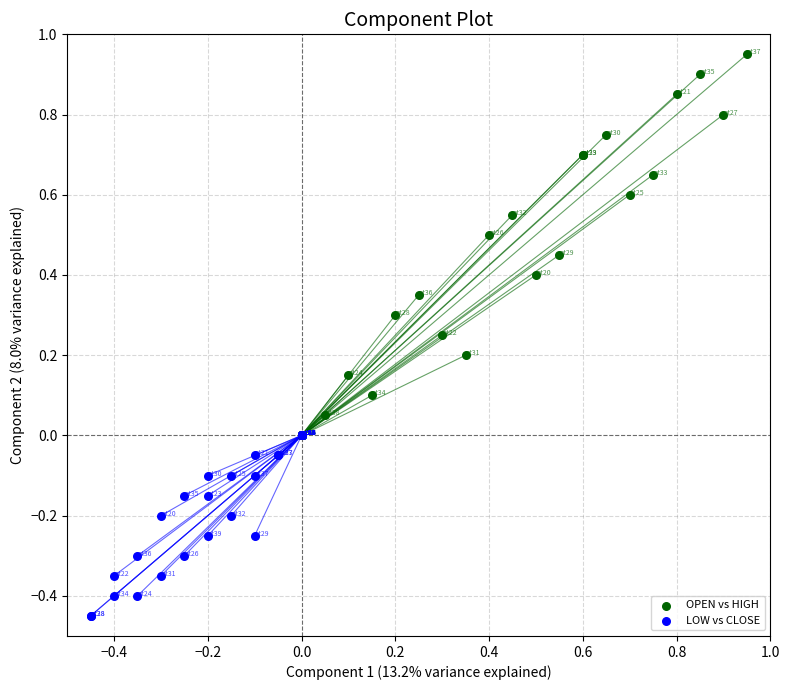

Which series has the widest spread of Y values?

OPEN vs HIGH